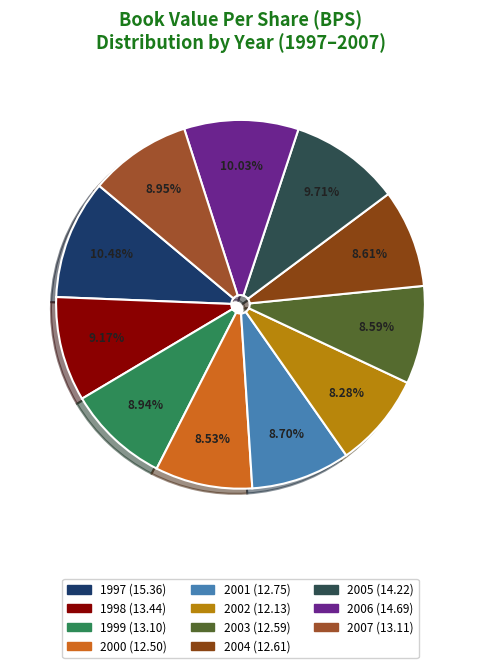

How many segments does this pie chart have?

11